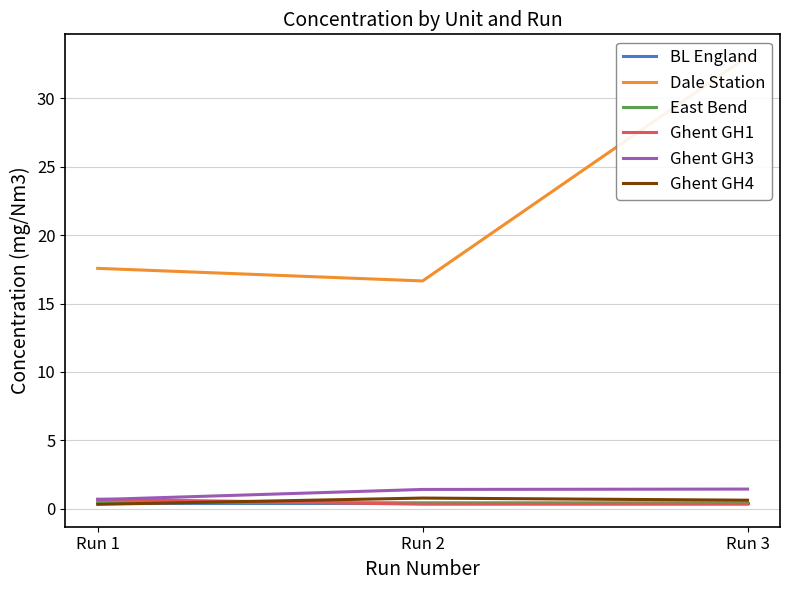

What is the total value across all series at Run 3?

36.3